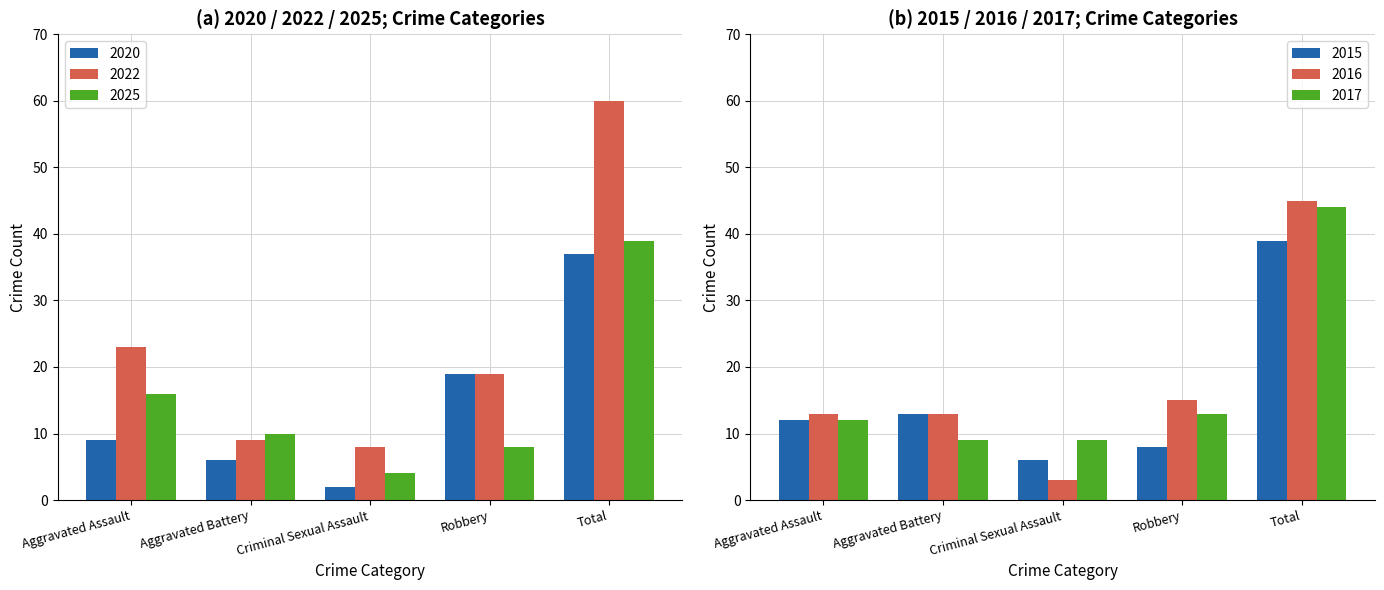

What is the smallest value displayed?

2